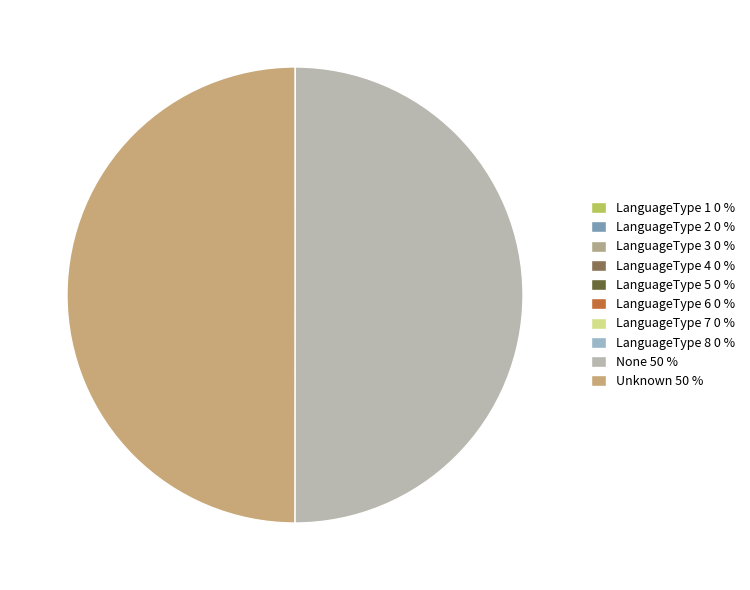

Between LanguageType 3 and LanguageType 6, which is larger?

LanguageType 6